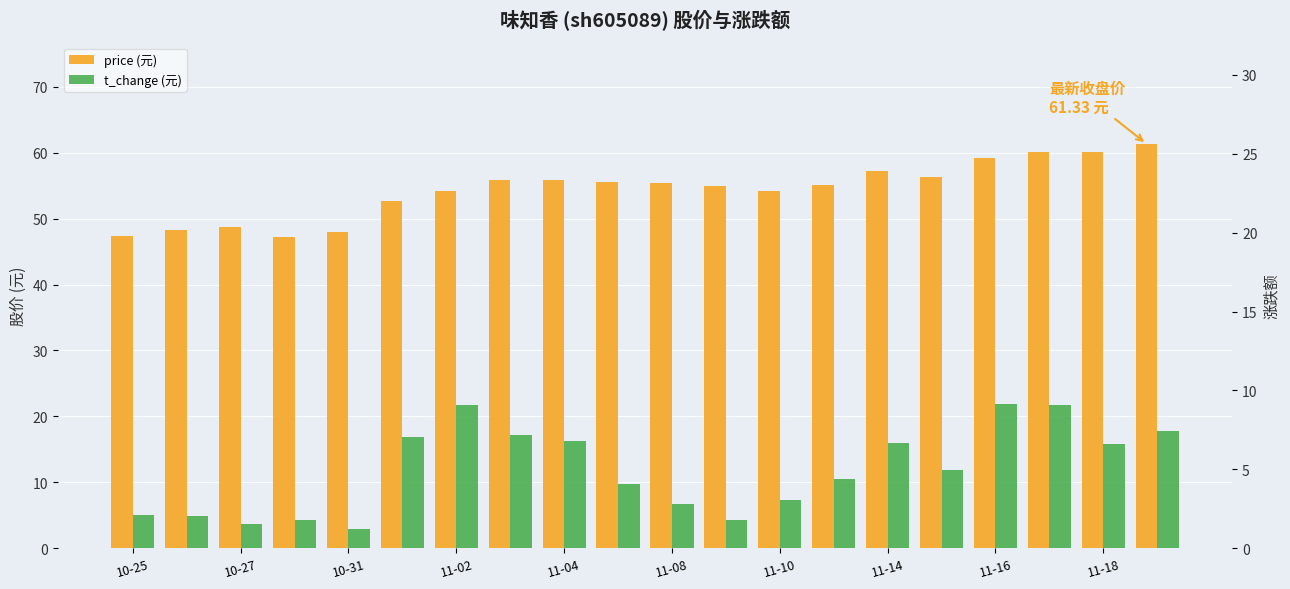

Which category has the highest value in the t_change series?

11-16